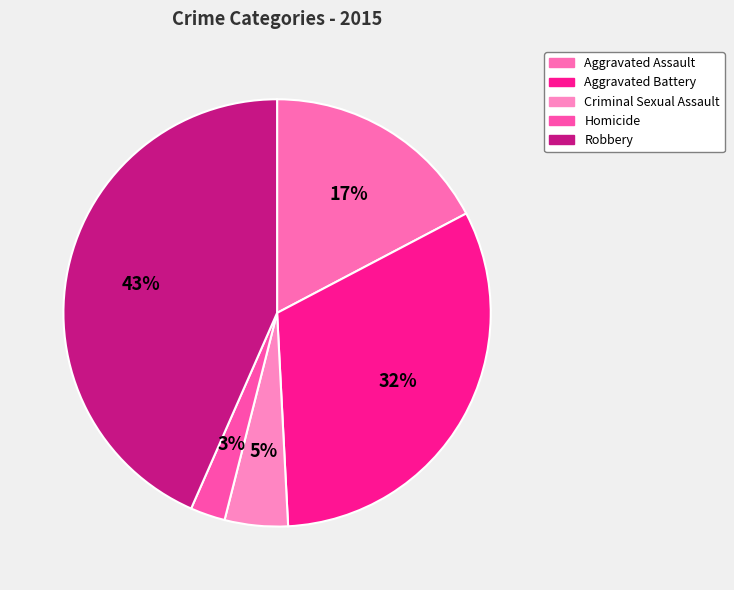

What percentage is the Robbery slice, to the nearest percent?

43%